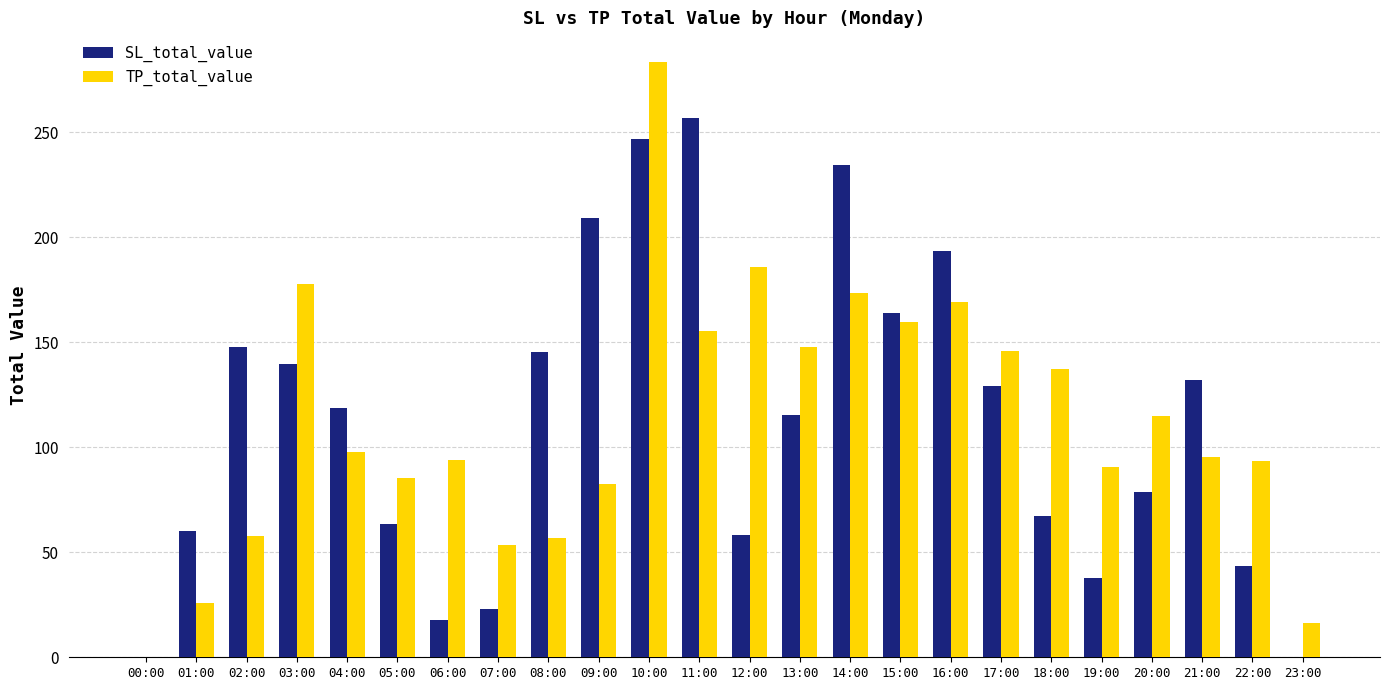

Read the TP_total_value value at 23:00.

16.3